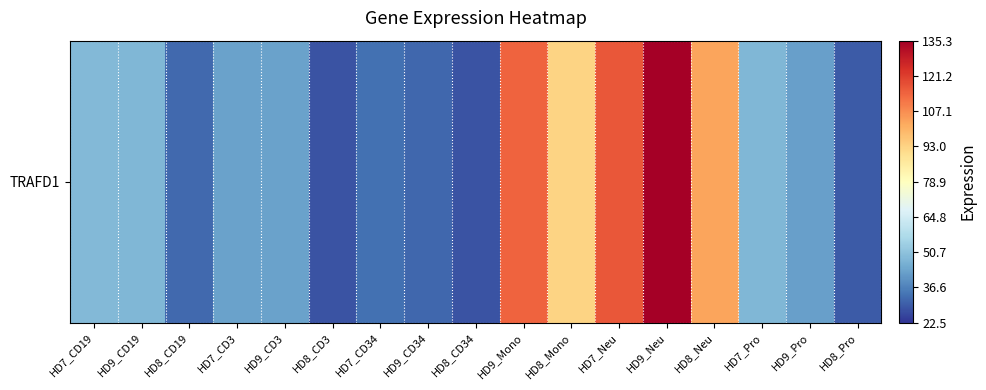

Which category has the lowest value across all series?

HD8_CD3